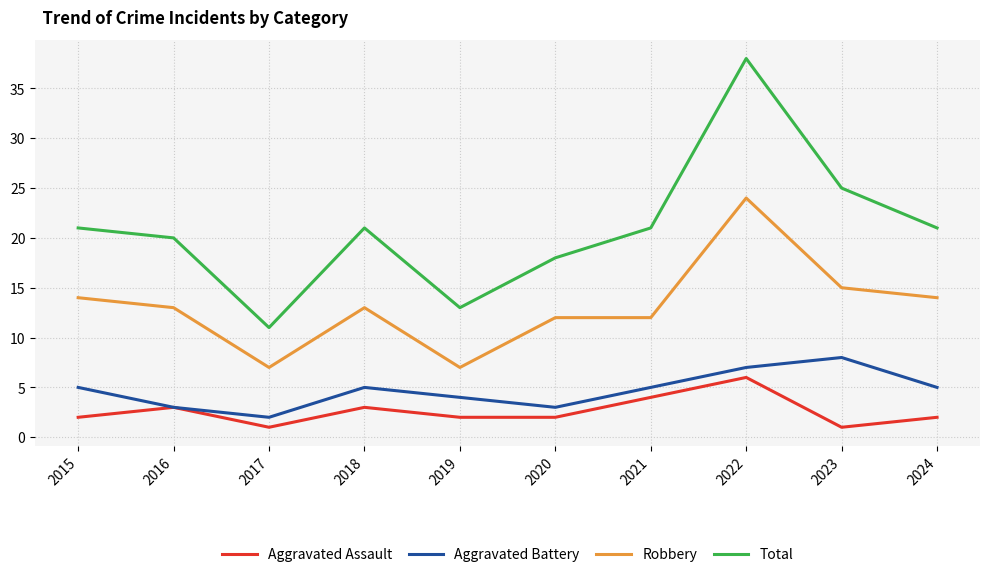

Where is the first local minimum for Robbery?

2017